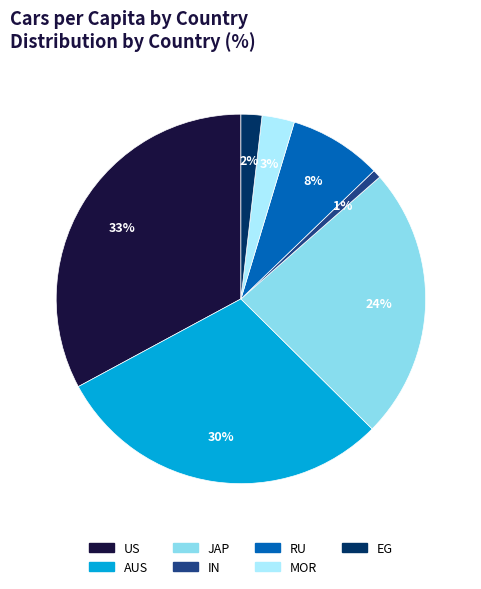

Which category has the smallest portion of the pie?

IN